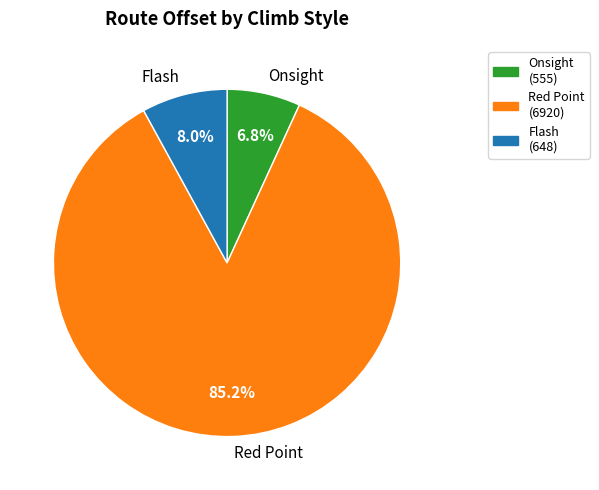

Rank the categories by value from lowest to highest.

Onsight, Flash, Red Point